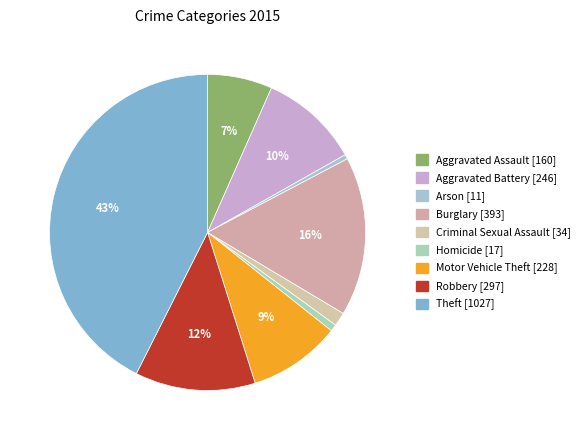

Which slice is the largest?

Theft